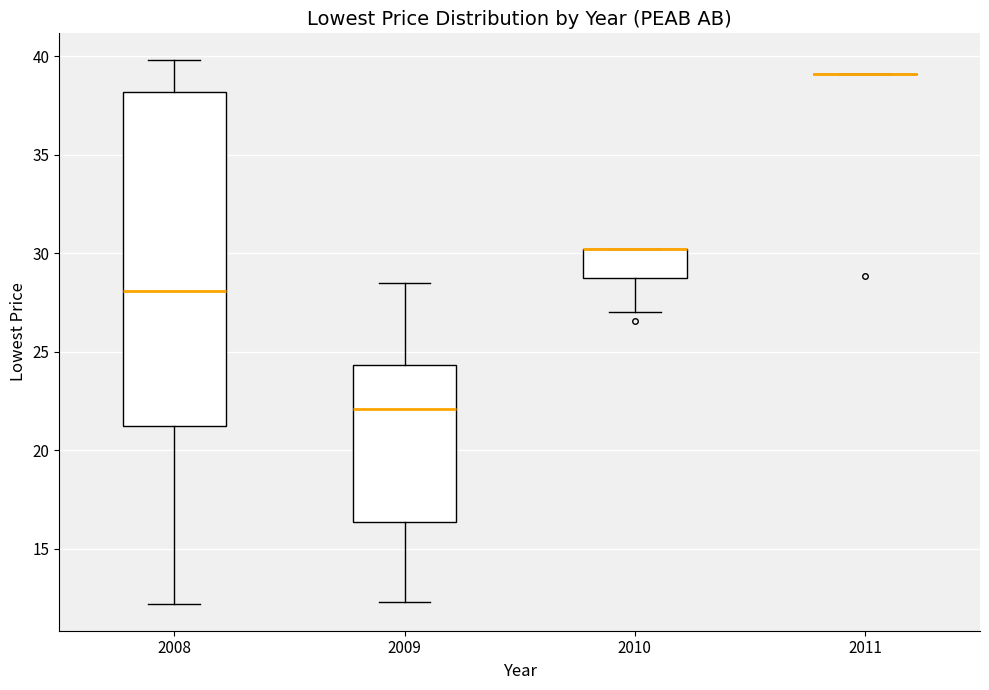

Comparing the boxes themselves (not the whiskers), which one is the tallest?

2008